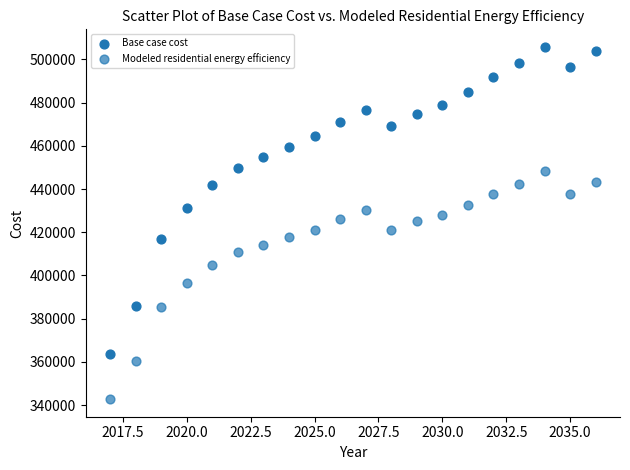

Count the number of points in this scatter plot.

40